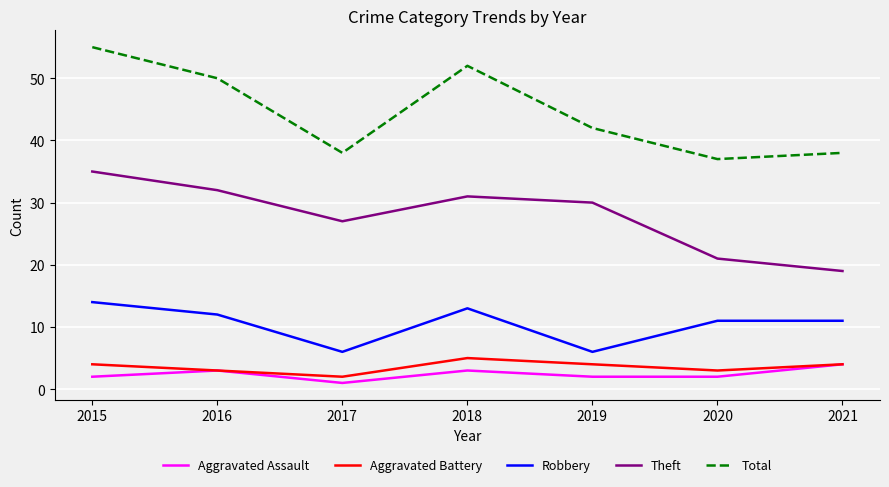

What are all the series names shown in the legend?

Aggravated Assault, Aggravated Battery, Robbery, Theft, Total